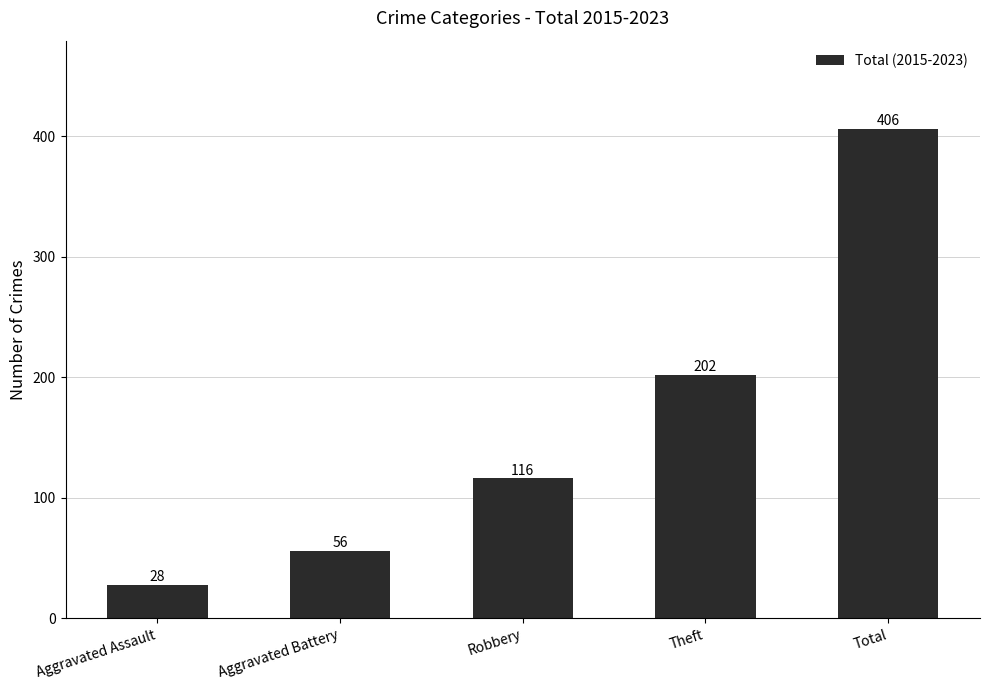

What is the value of the 3rd bar from the left?

116